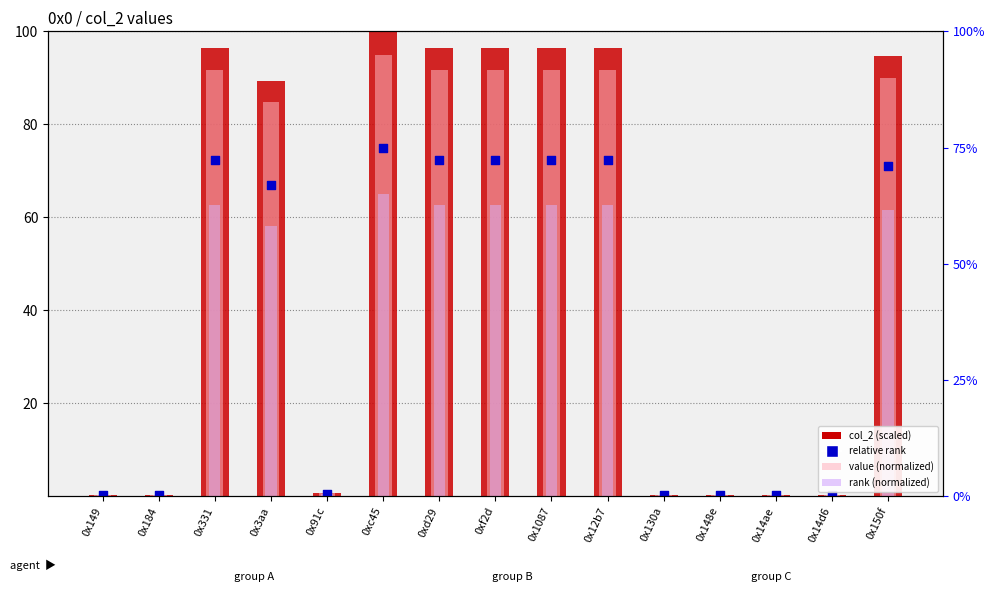

Which series contains the highest Y value?

col_2 (scaled)